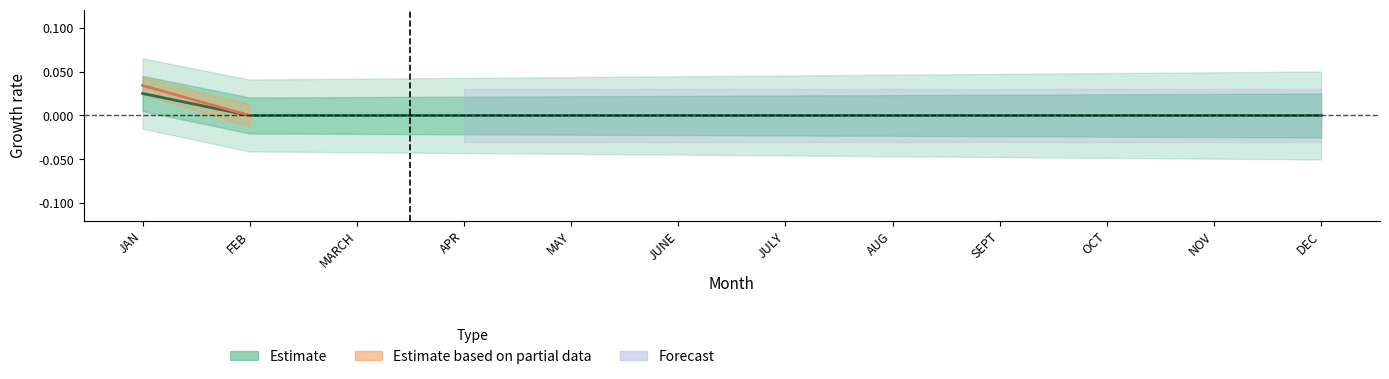

At how many categories does at least one series exceed 0?

1